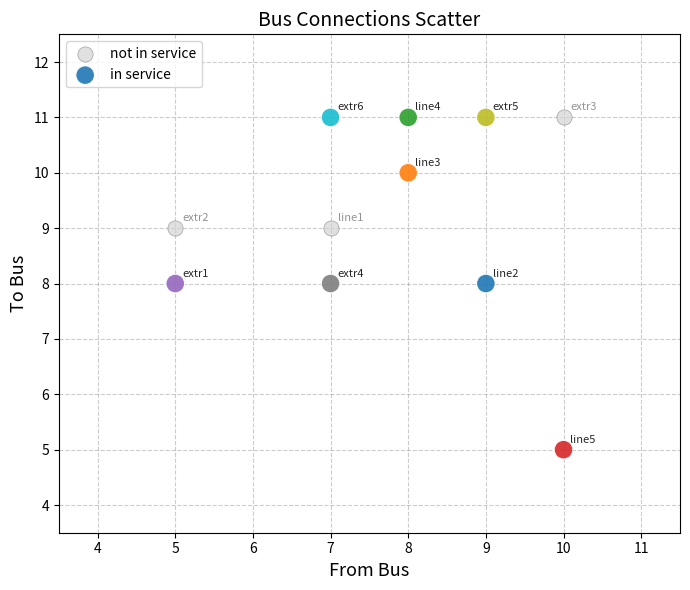

Which series reaches the minimum Y coordinate?

in service